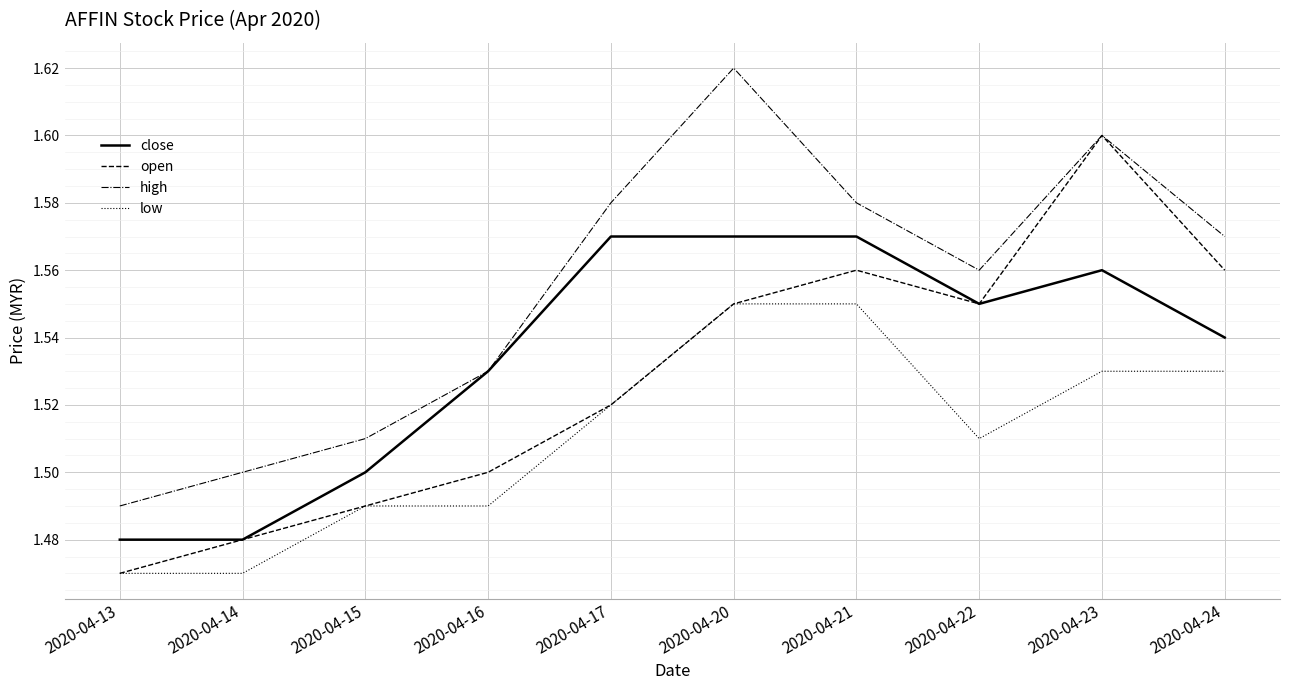

What is the difference between the maximum and second lowest values in the open series?

0.1